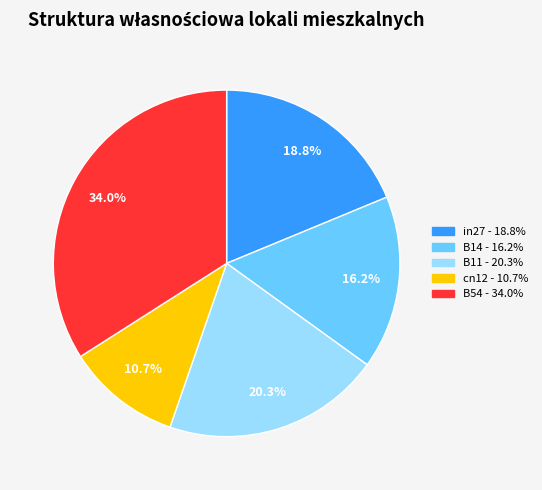

Combined, do cn12 and B11 account for over 50%?

No